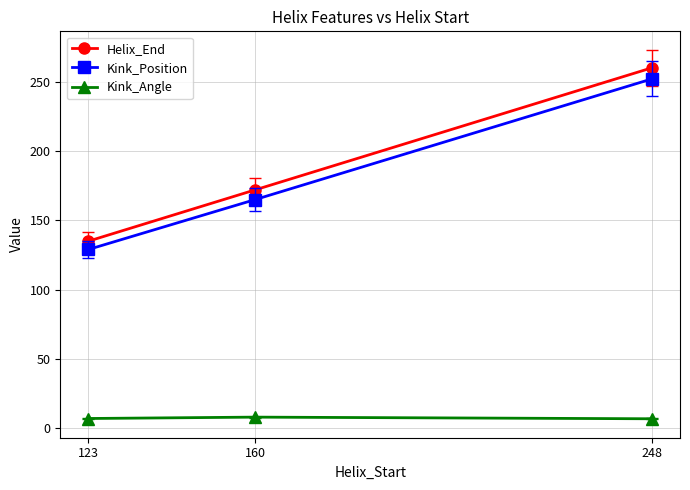

Which series changed the most between 123 and 160?

Helix_End